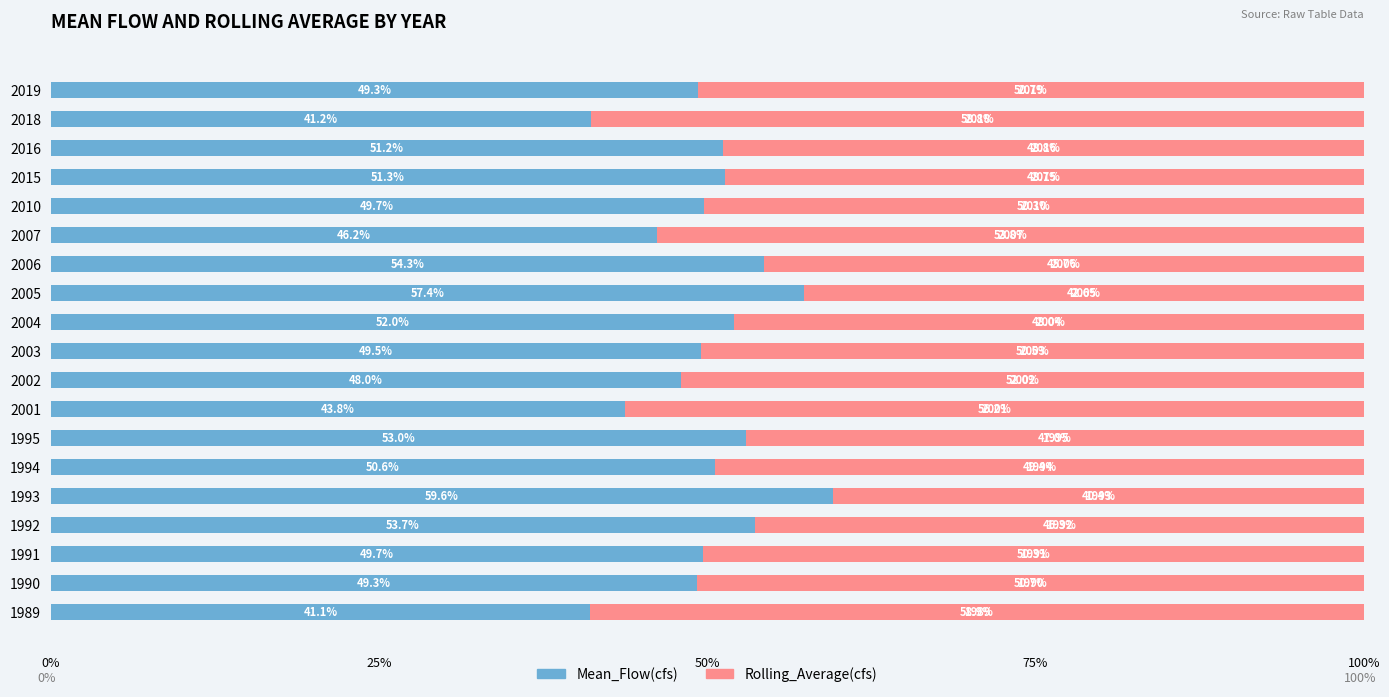

What is the minimum value for Mean_Flow(cfs)?

41.1